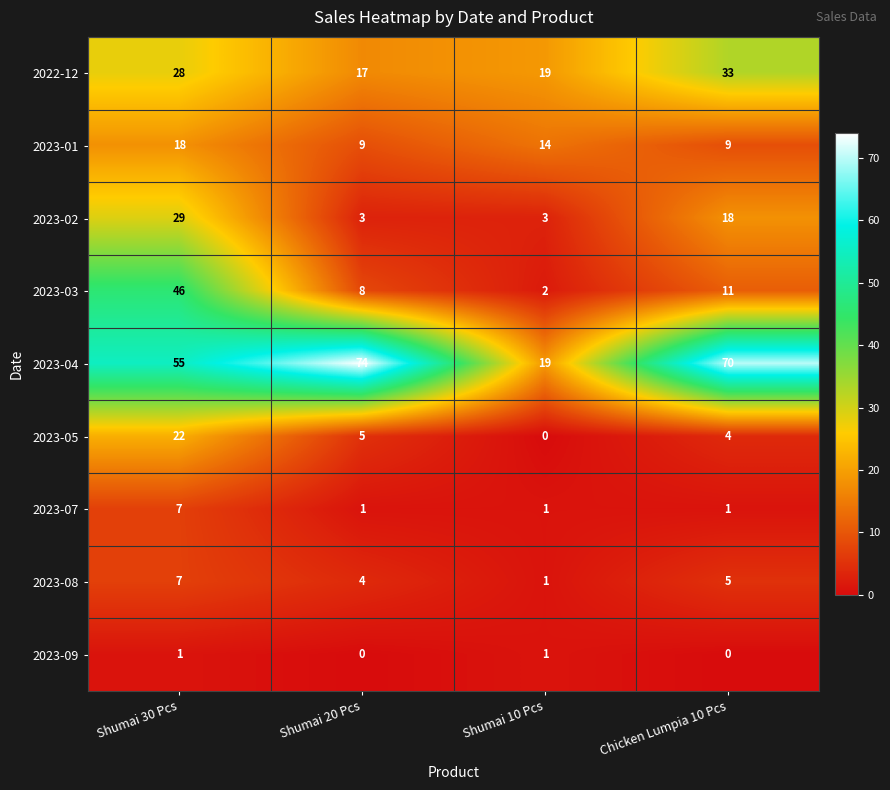

Between Shumai 20 Pcs and Shumai 10 Pcs, which series saw the biggest shift?

2023-04